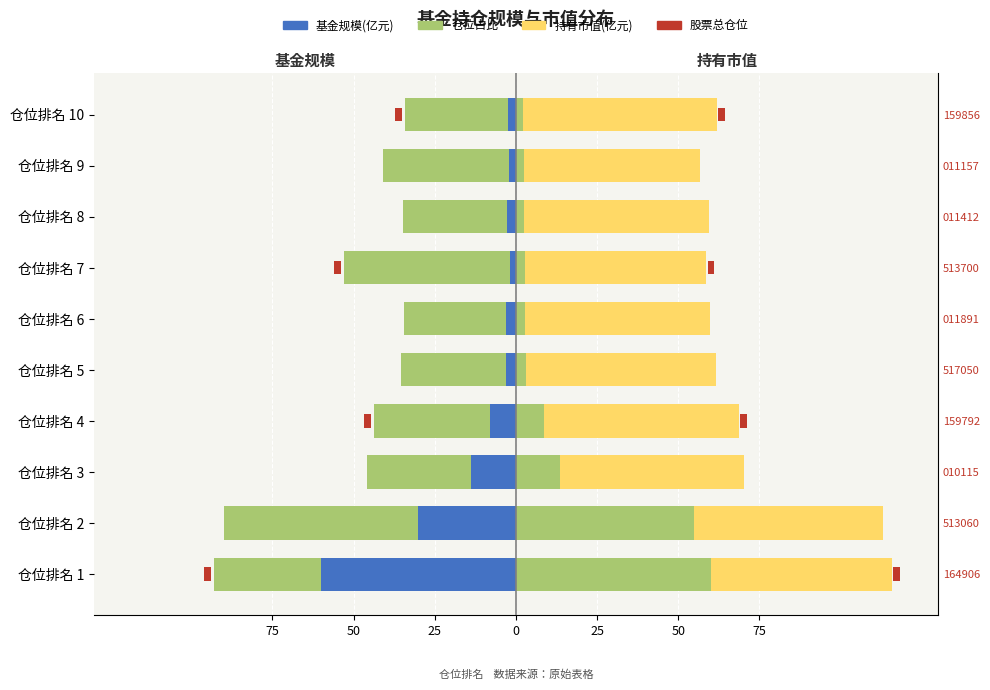

Which series has the largest range (max minus min)?

股票总仓位(右)